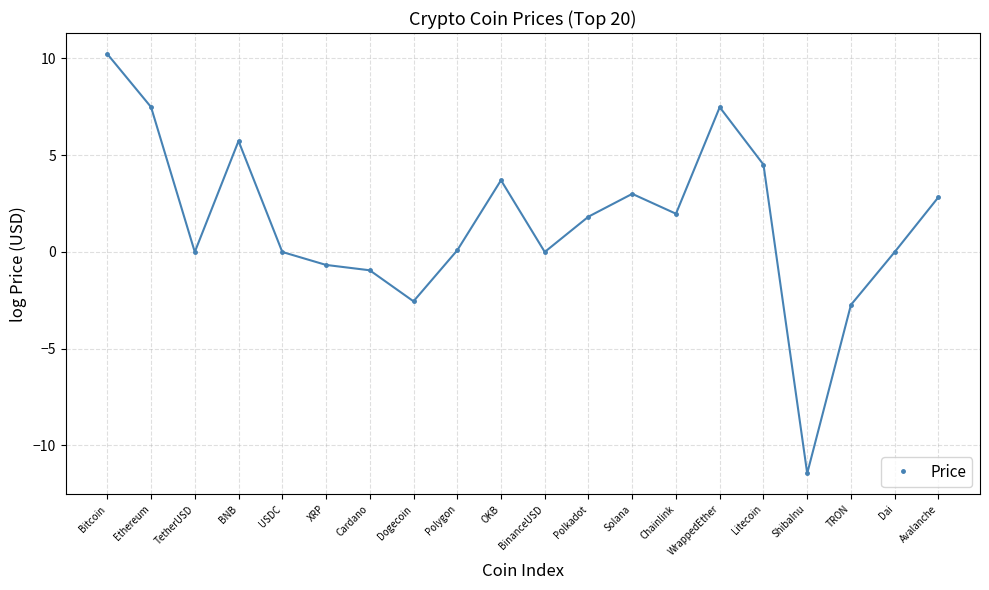

Is it true that the value at Dogecoin is -1.5?

False